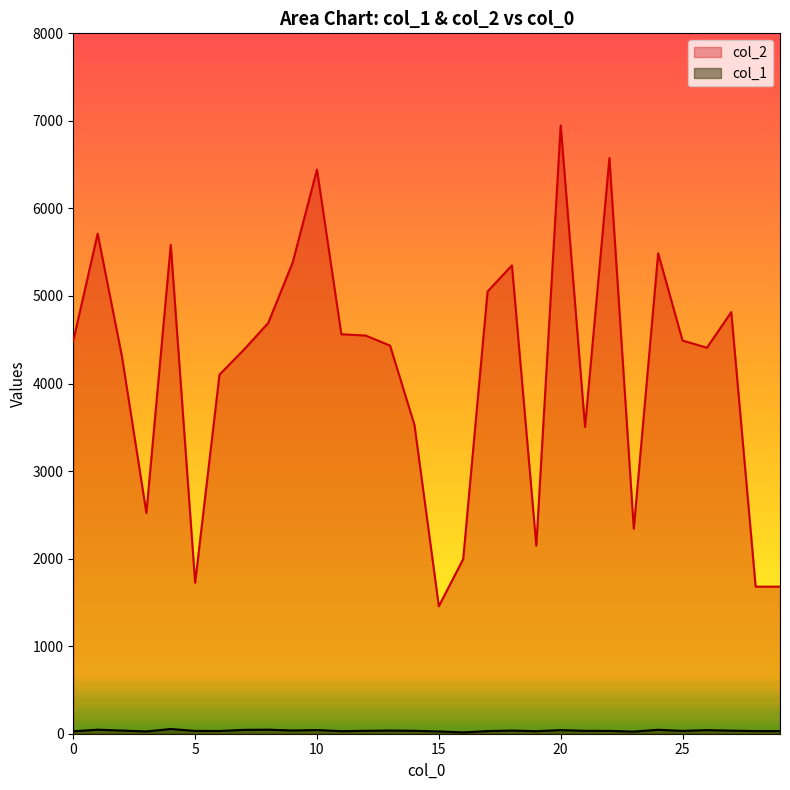

What are all the series names shown in the legend?

col_2, col_1